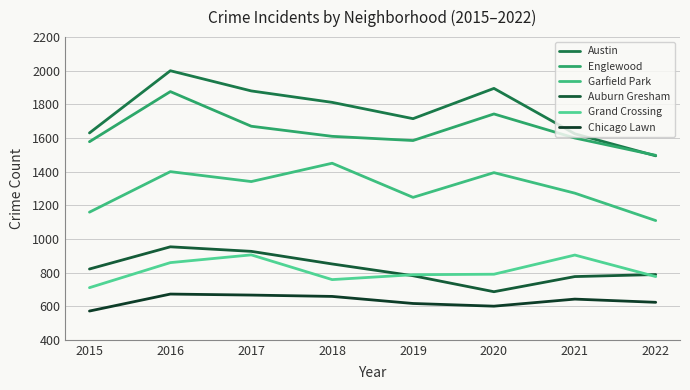

True or false: Austin and Auburn Gresham intersect in this chart.

False